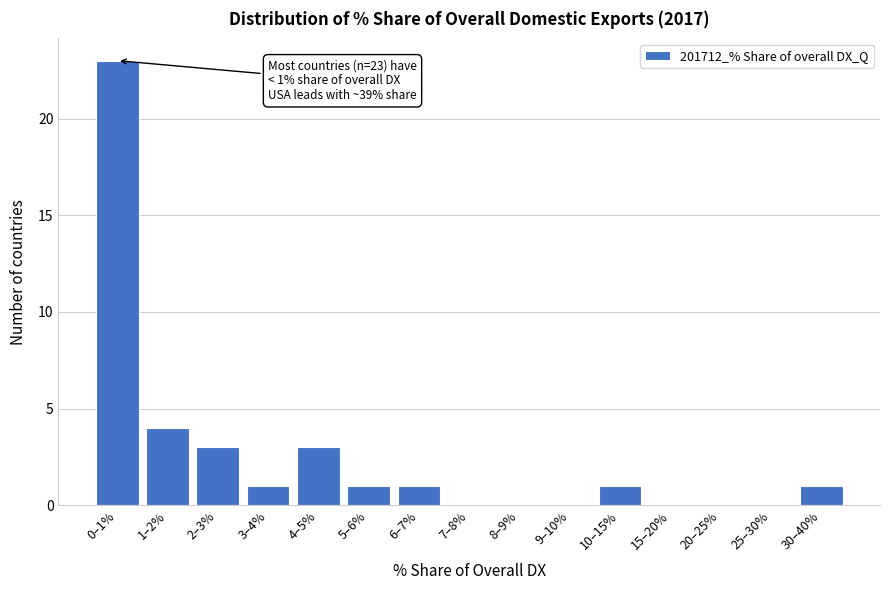

Reading right to left, list all the values displayed in this chart.

30–40%=1	25–30%=0	20–25%=0	15–20%=0	10–15%=1	9–10%=0	8–9%=0	7–8%=0	6–7%=1	5–6%=1	4–5%=3	3–4%=1	2–3%=3	1–2%=4	0–1%=23